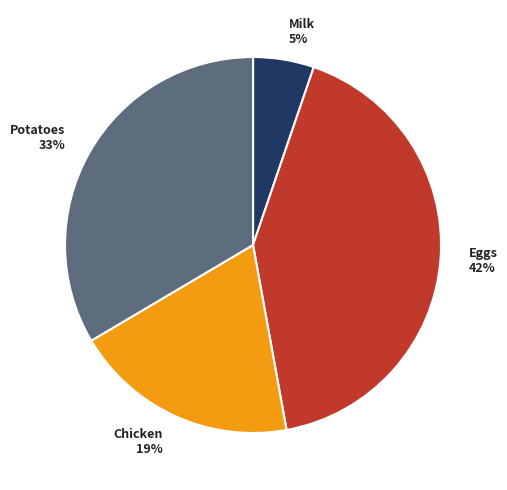

To the nearest percent, what portion does Eggs represent?

42%